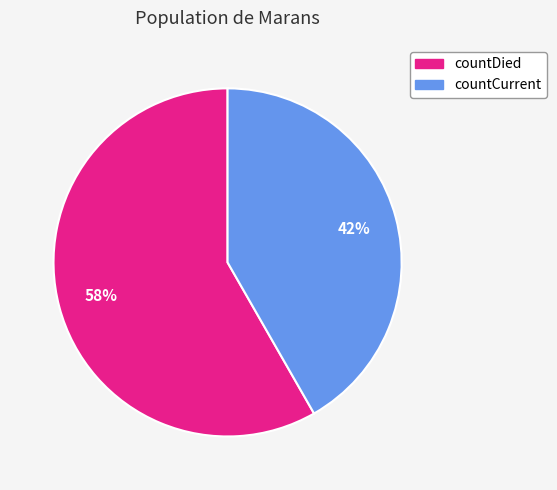

What is the ratio of the value at countCurrent to the value at countDied?

0.7